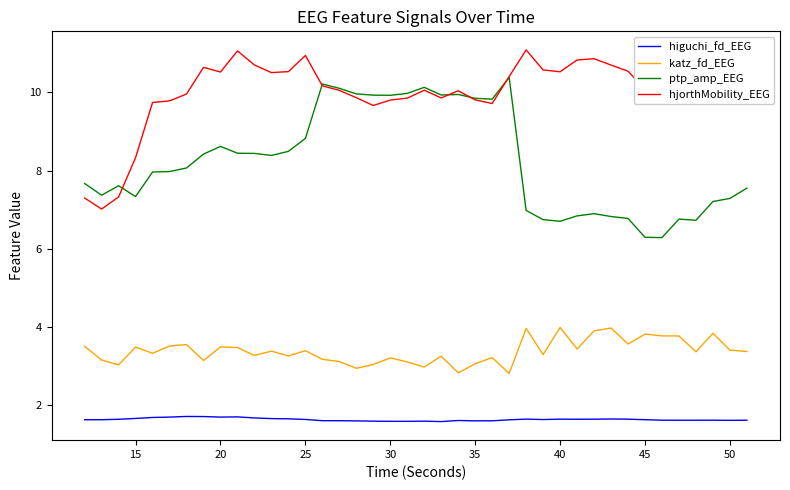

True or false: ptp_amp_EEG and higuchi_fd_EEG cross at least once.

False